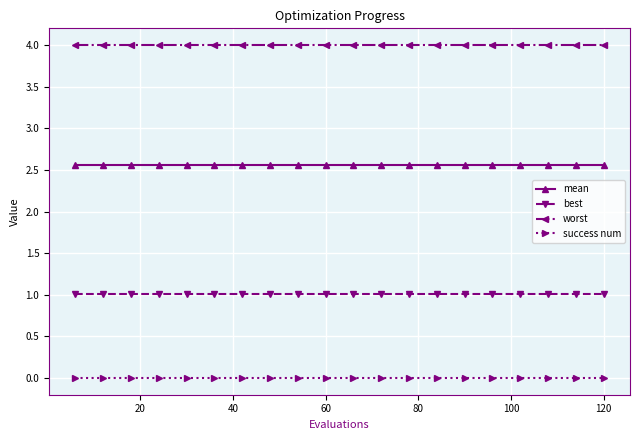

What is the lowest value of the best series?

1.0